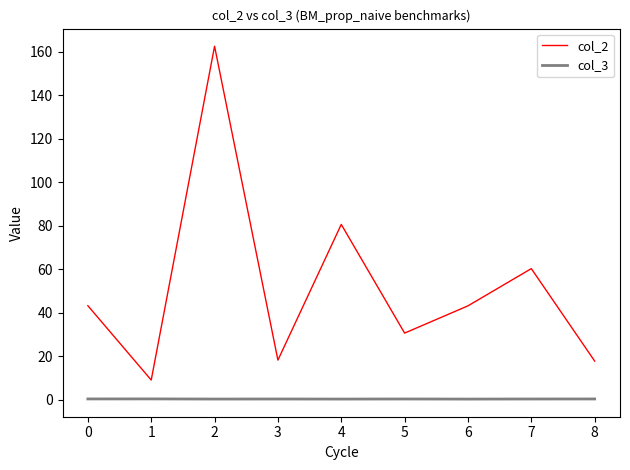

Between 3 and 4, which series saw the biggest shift?

col_2